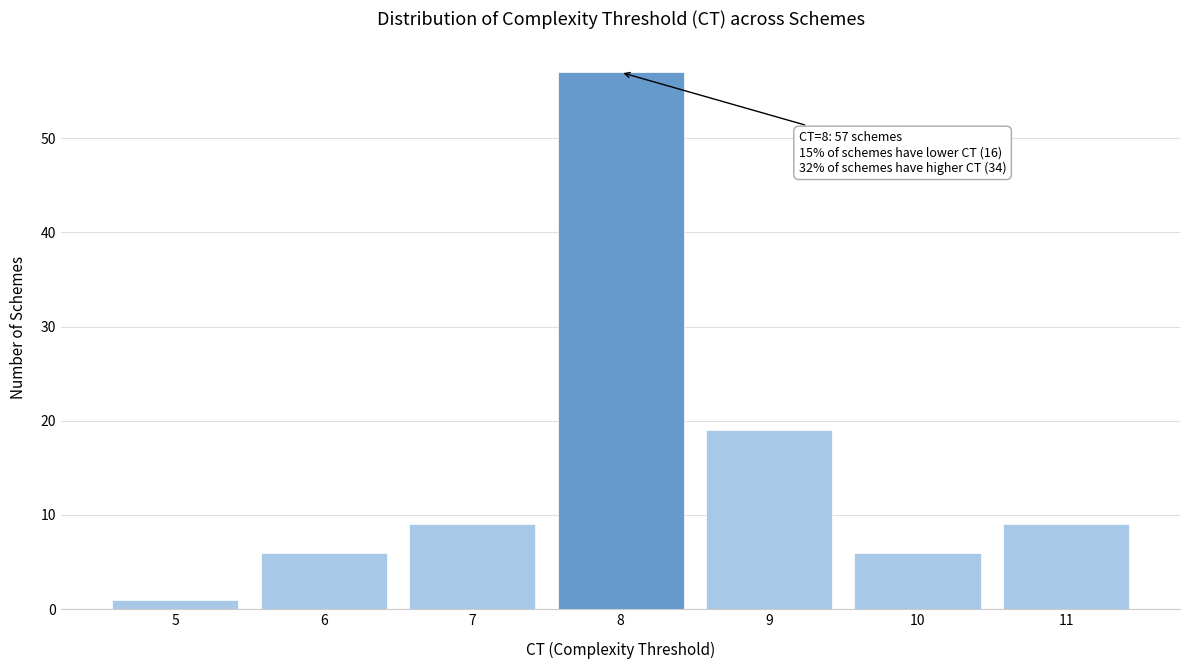

Which range on the x-axis has the tallest bar?

7.5 to 8.5